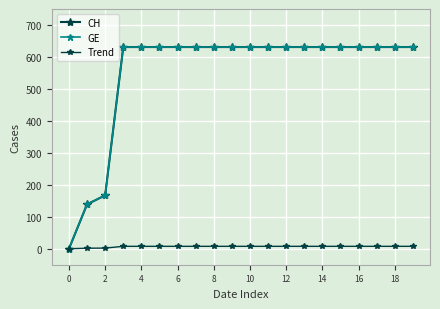

How many lines are shown in the chart?

3